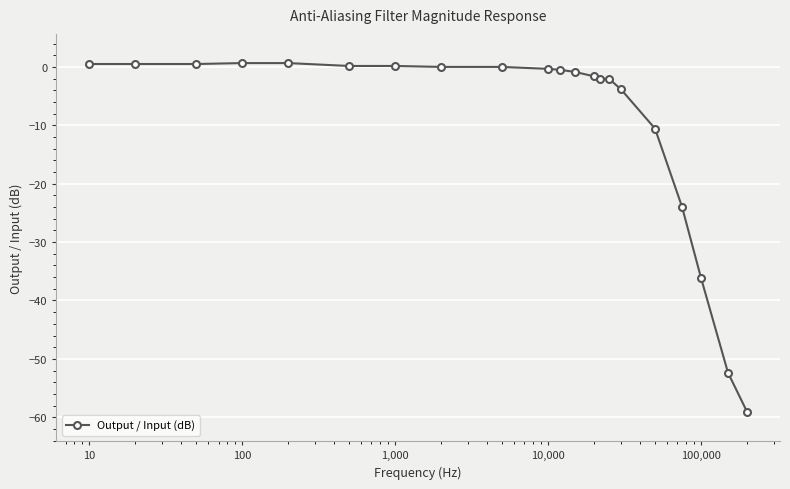

How many categories are shown in the chart?

21